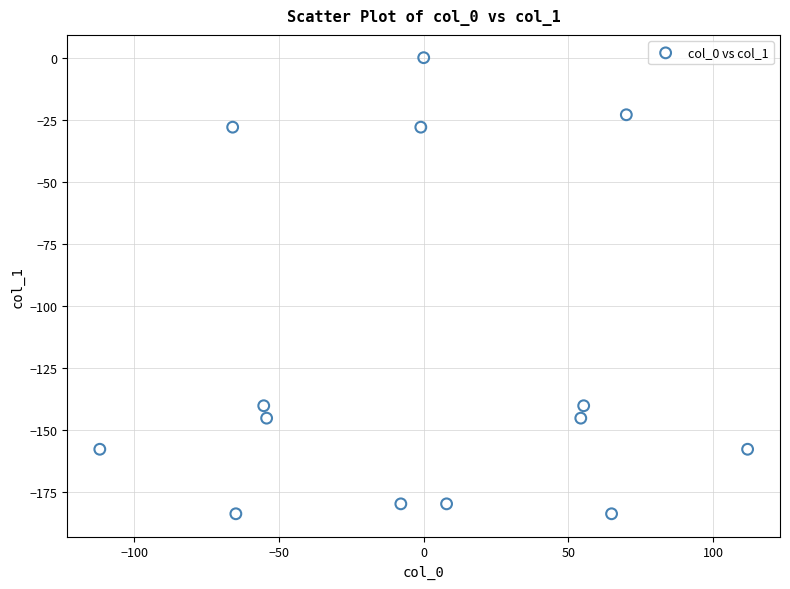

What is the range of Y values (max minus min)?

183.8